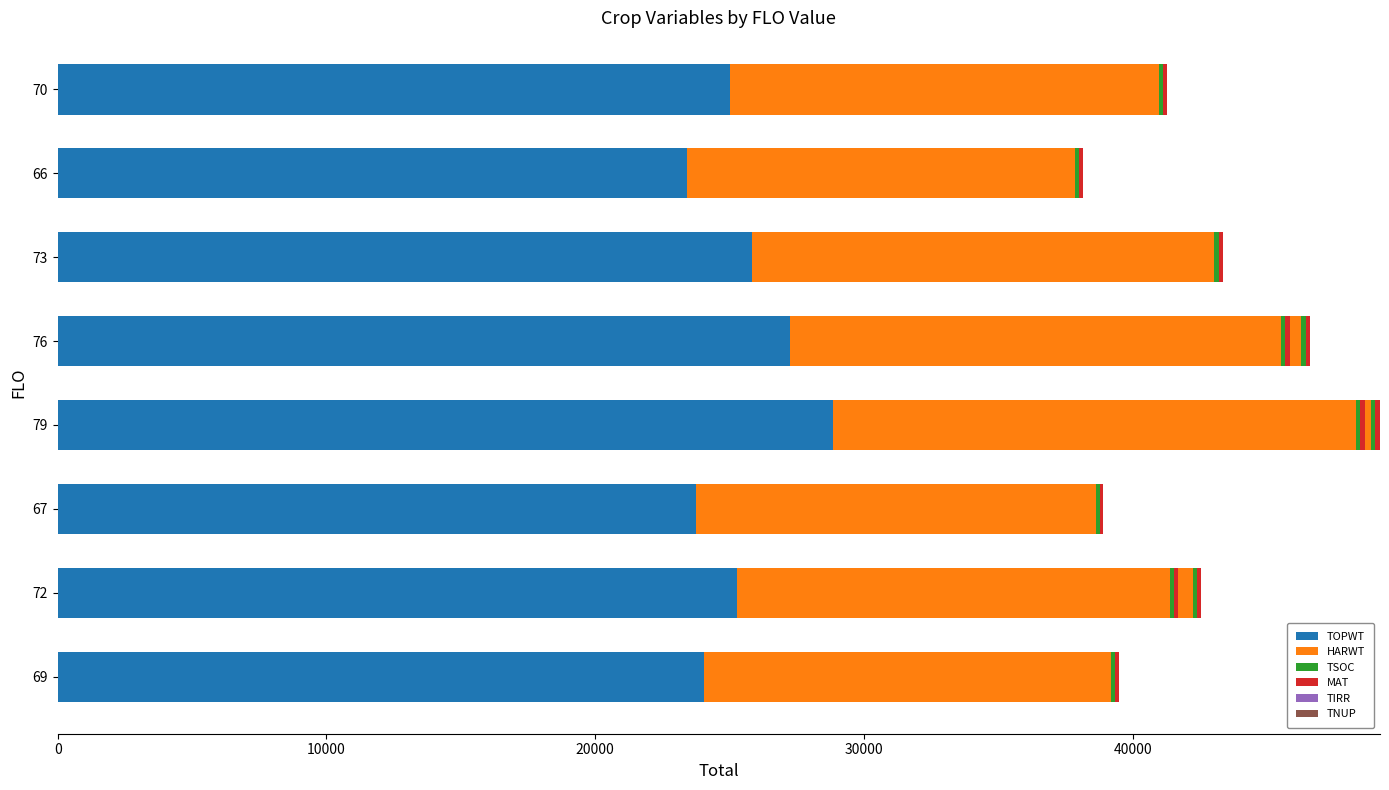

Read the TSOC value at 30000.

159.0